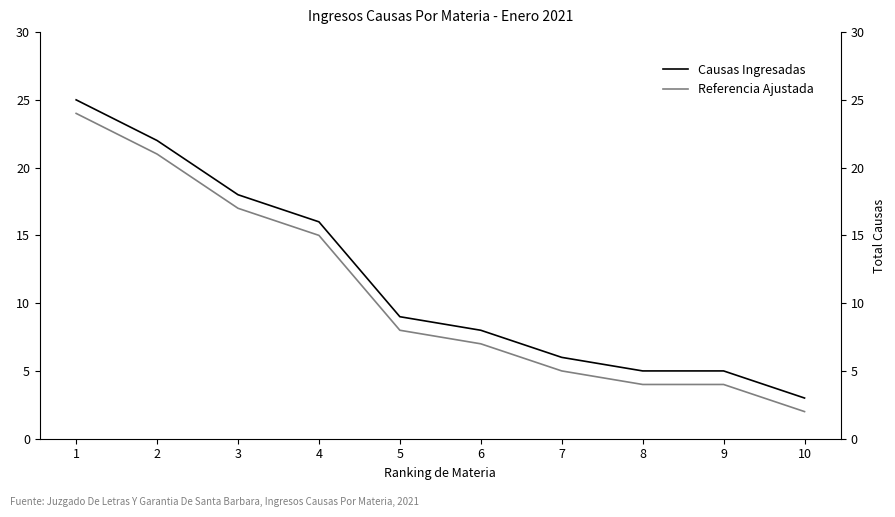

Which series has the largest total across all categories?

Causas Ingresadas